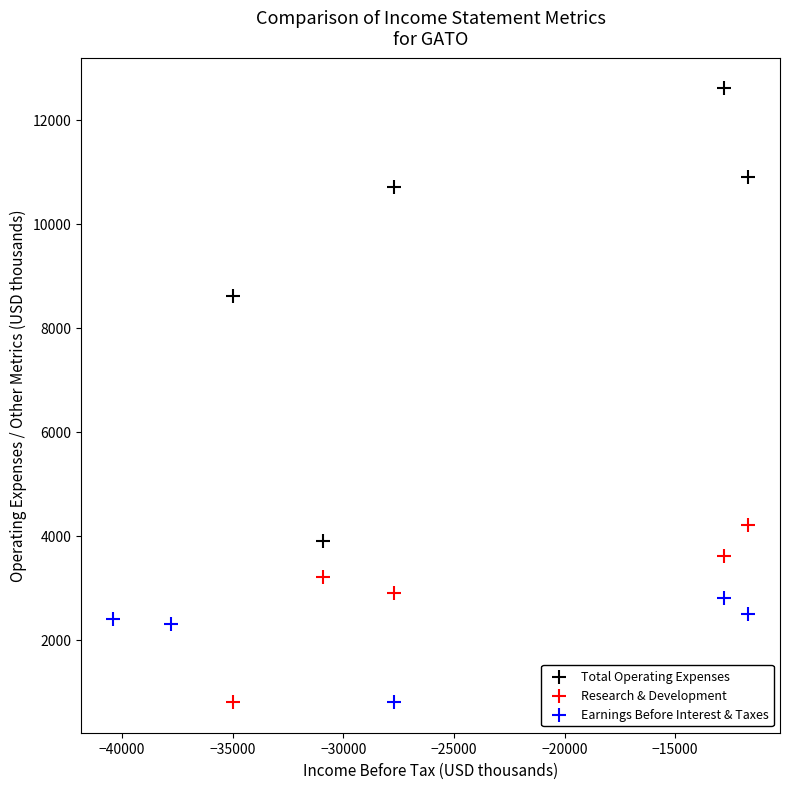

Which series reaches the maximum Y coordinate?

Total Operating Expenses